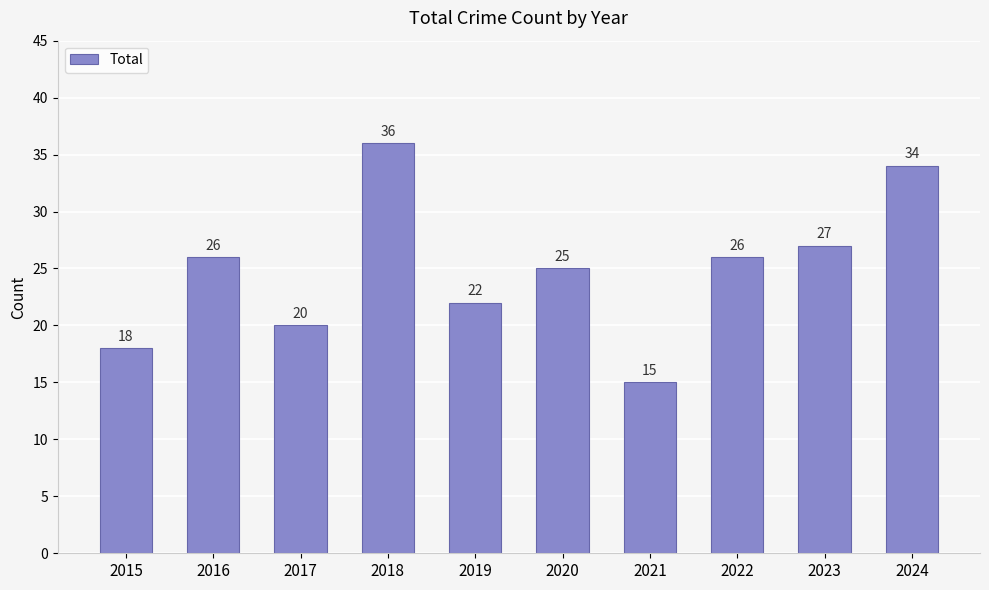

What is the difference between the maximum and minimum values?

21